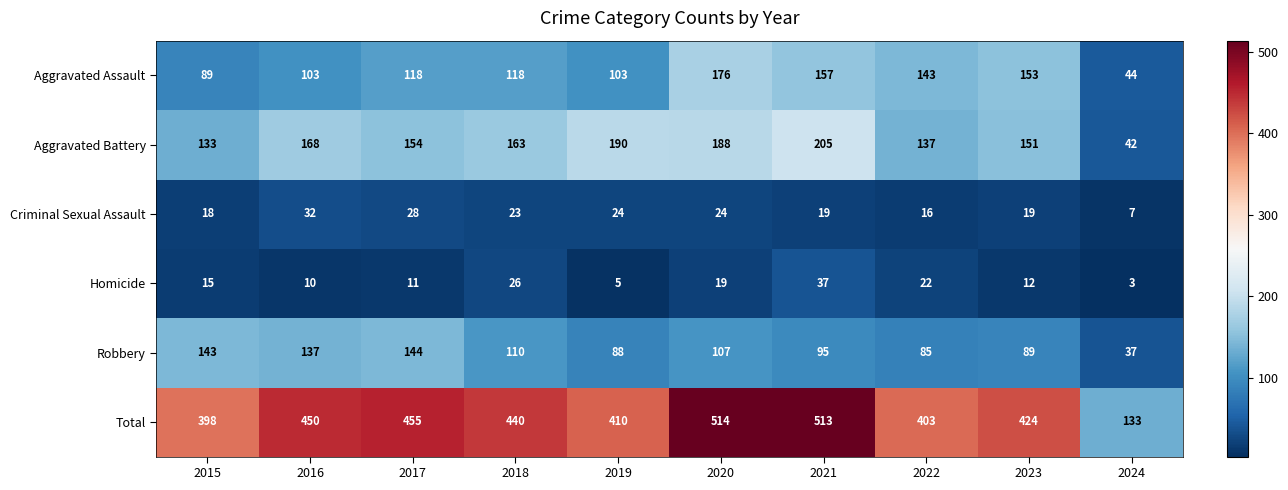

What is the sum of all Total values?

4140